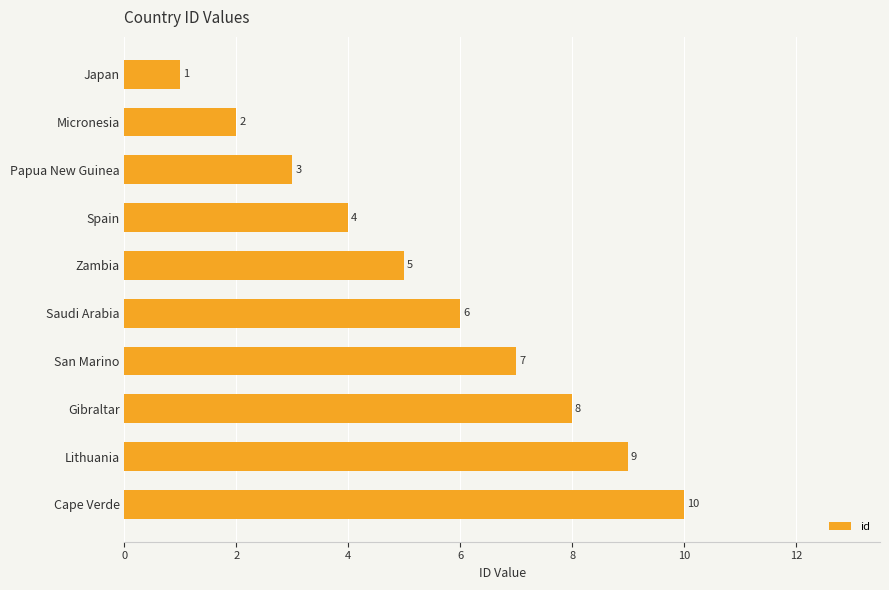

At which label is the value closest to 5?

Zambia